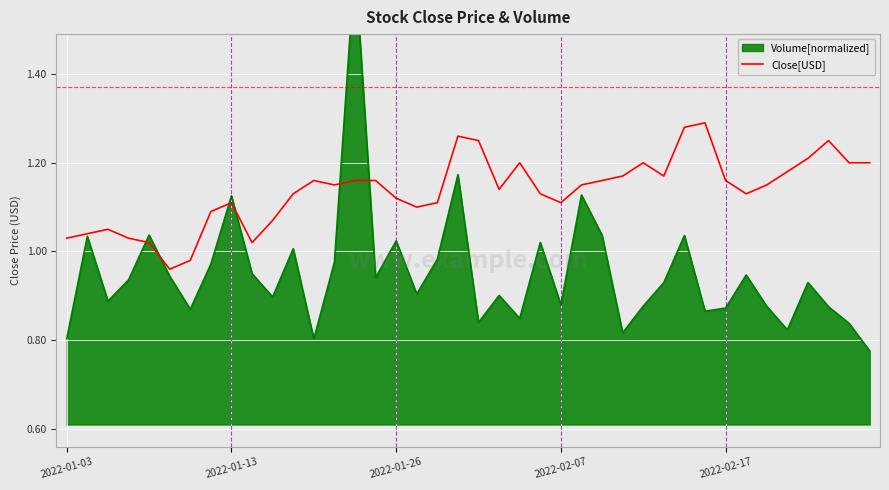

Where does the data first go above 1?

2022-01-03